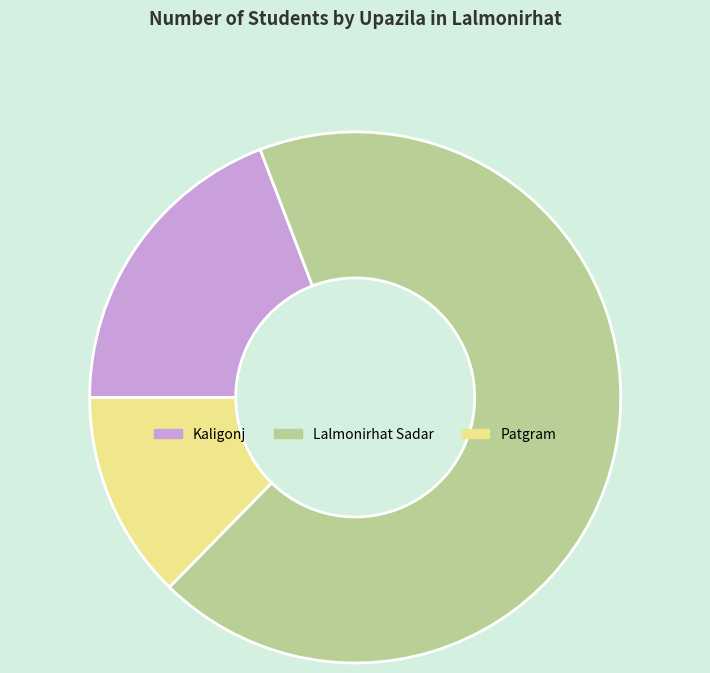

Approximately how many times larger is the value at Patgram compared to Kaligonj?

0.7